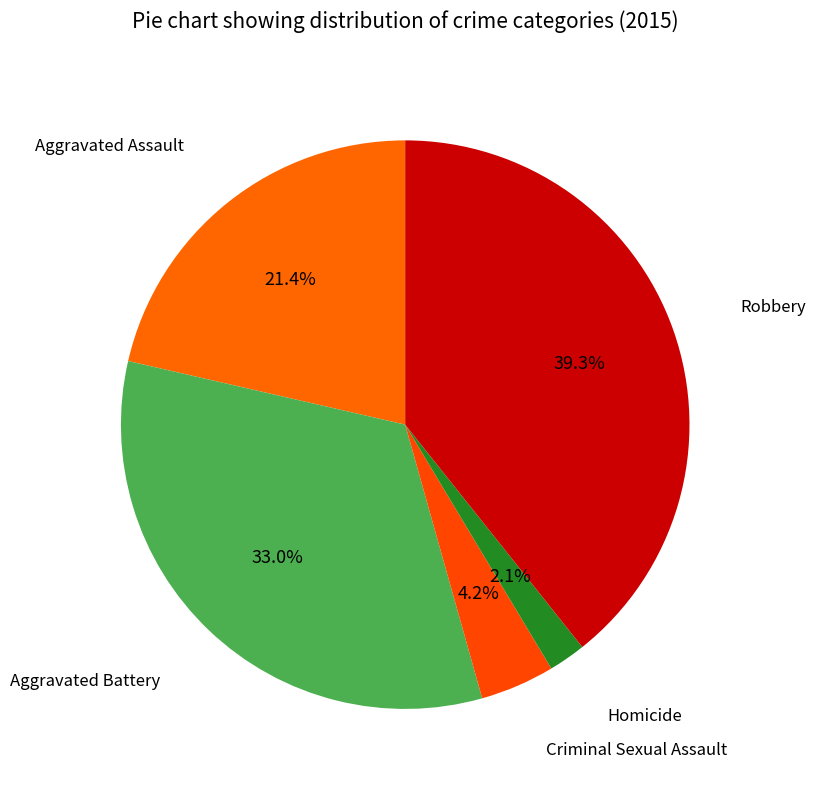

Which slice is the smallest?

Homicide